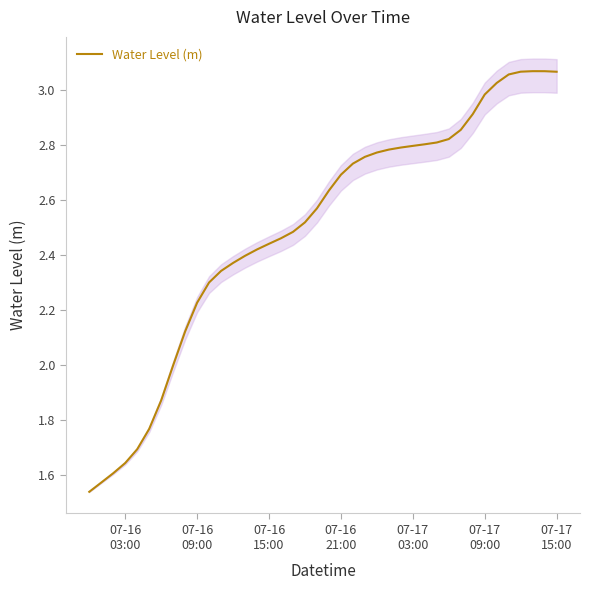

What is the difference between the second highest and minimum values?

1.5